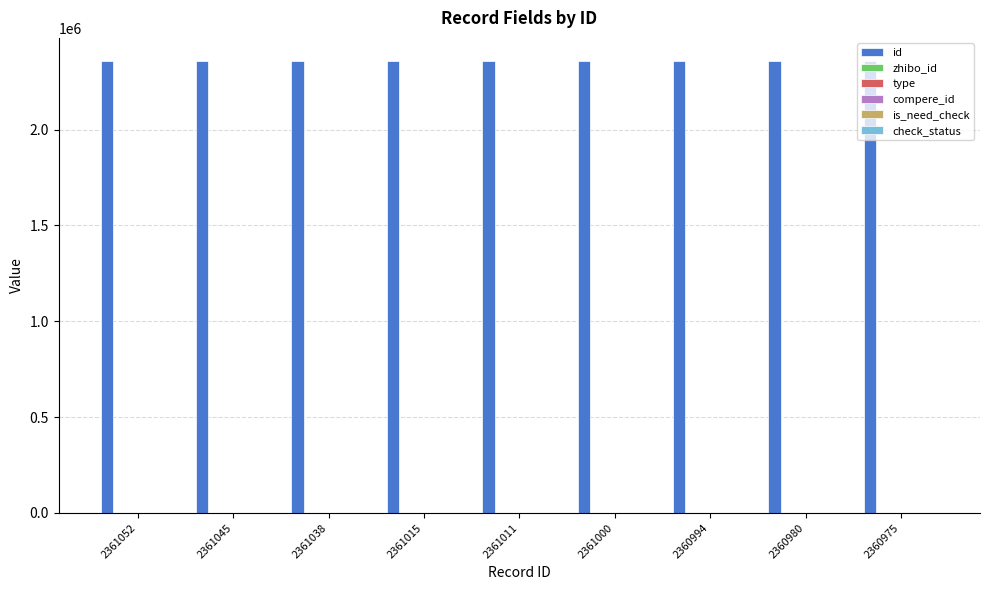

Is it true that id equals 2360994 at 2360994?

True